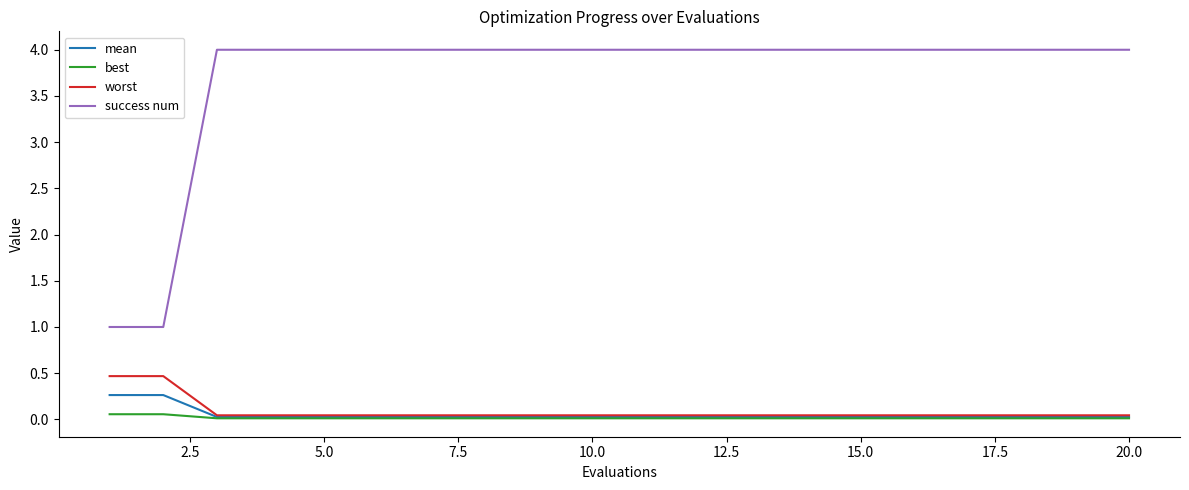

What is the greatest value displayed?

4.0